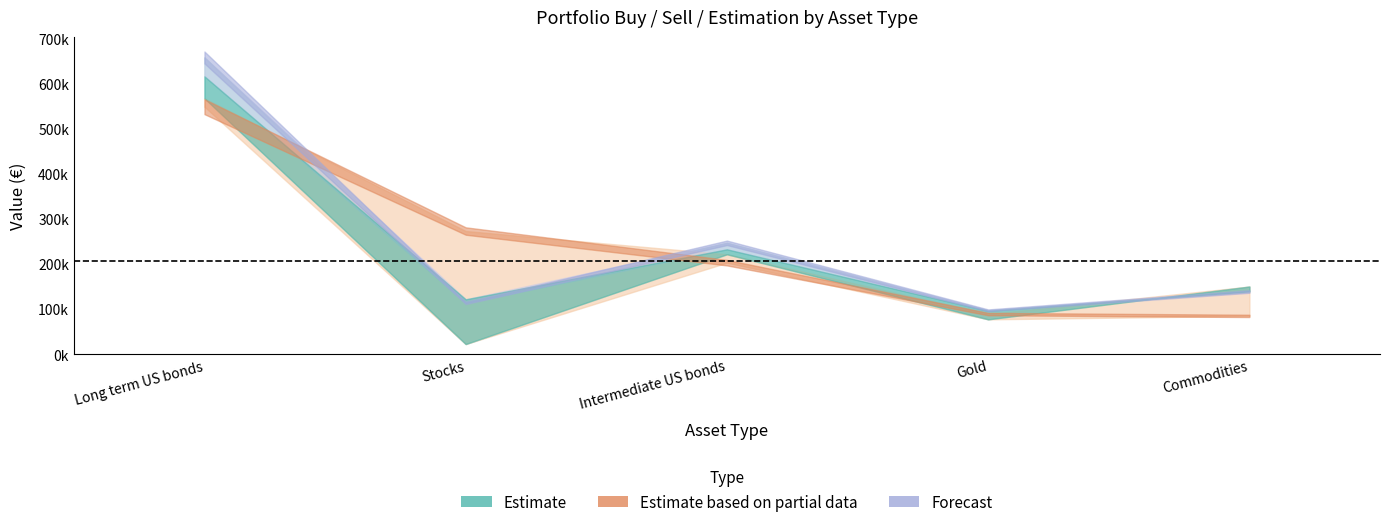

What is the label of the 2nd point from the left?

Stocks